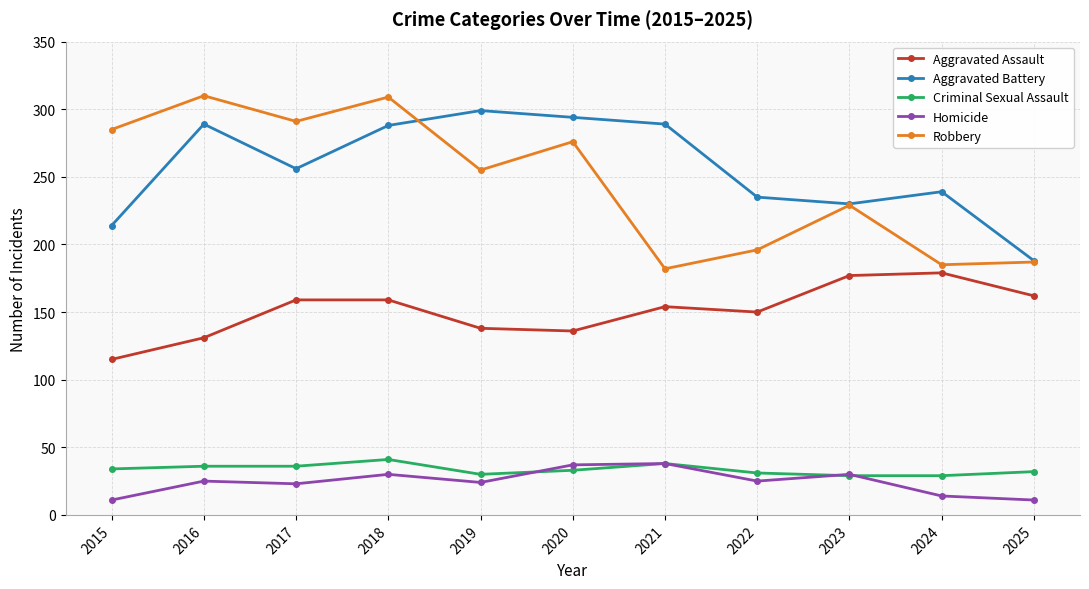

How many series are shown in this chart?

5